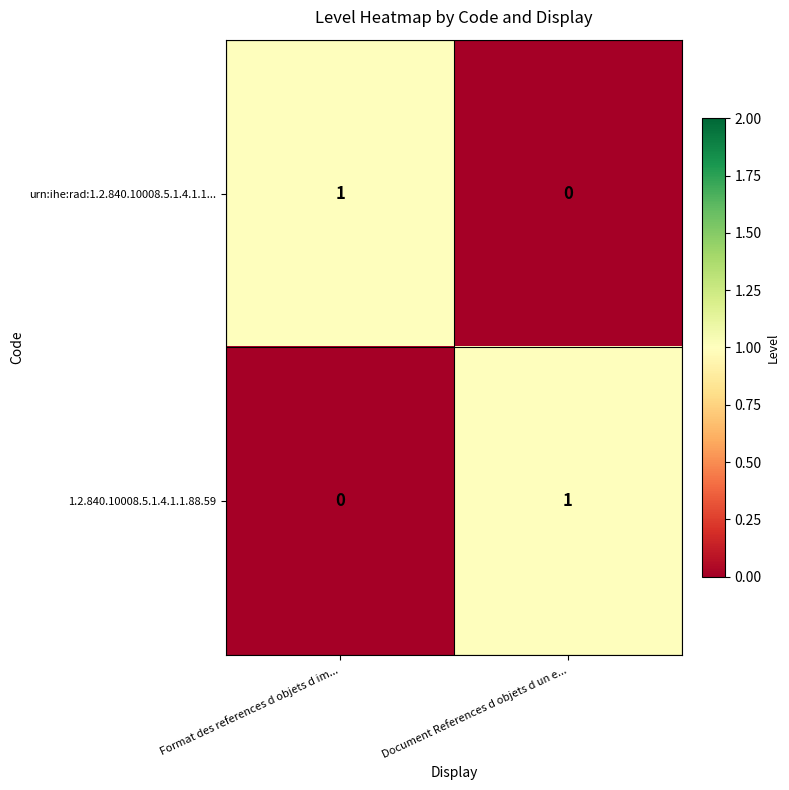

What is the total value across all series at Format des references d objets d im...?

1